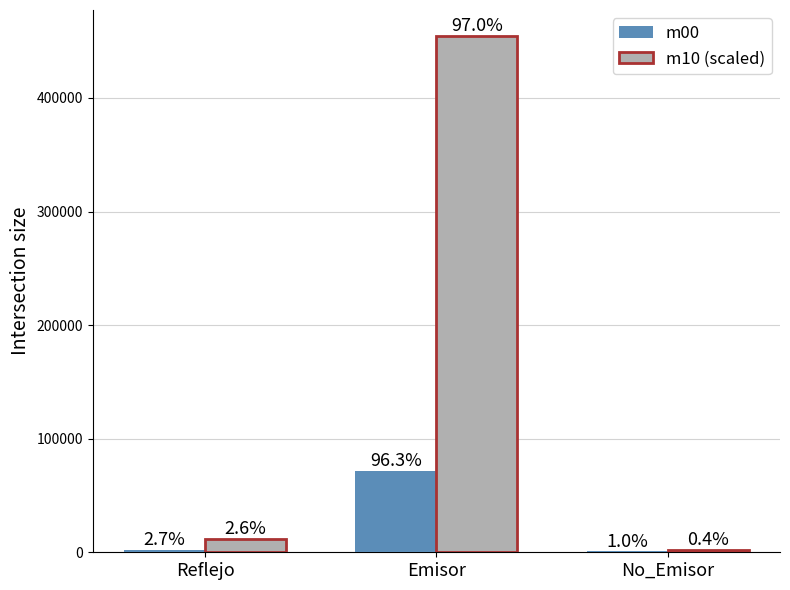

List the labels in order of m10 (scaled) value, largest first.

Emisor, Reflejo, No_Emisor